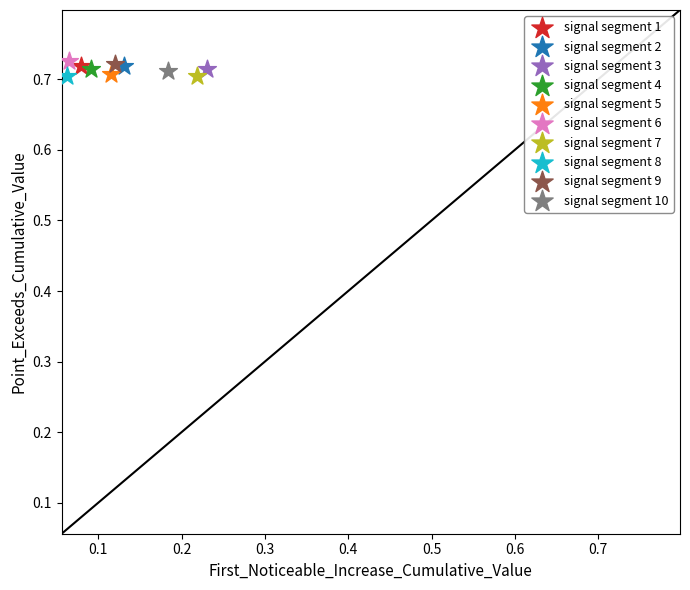

What are all the series names shown in the legend?

signal segment 1, signal segment 2, signal segment 3, signal segment 4, signal segment 5, signal segment 6, signal segment 7, signal segment 8, signal segment 9, signal segment 10